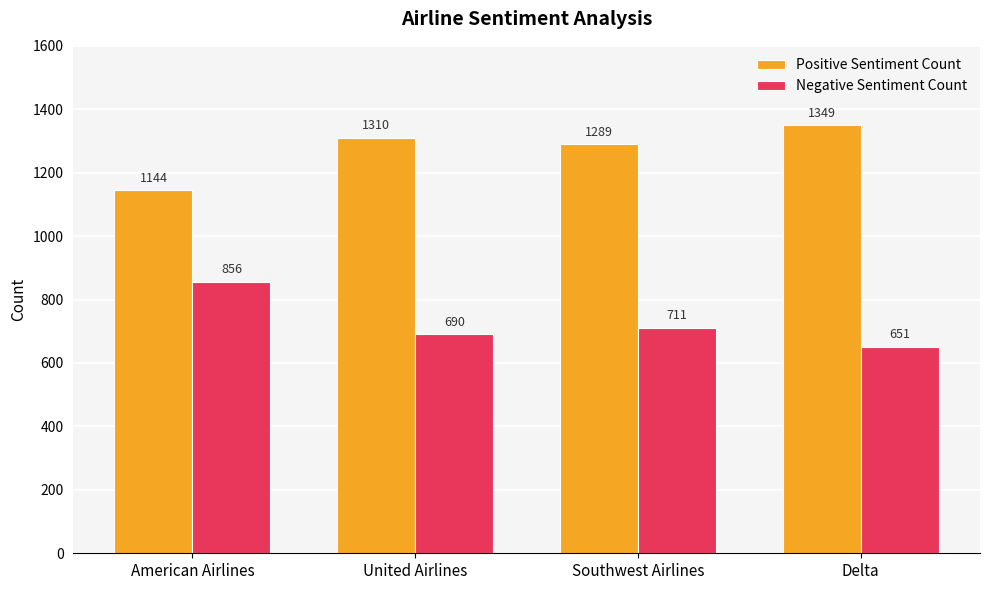

What is the difference between the highest and lowest values at United Airlines?

620